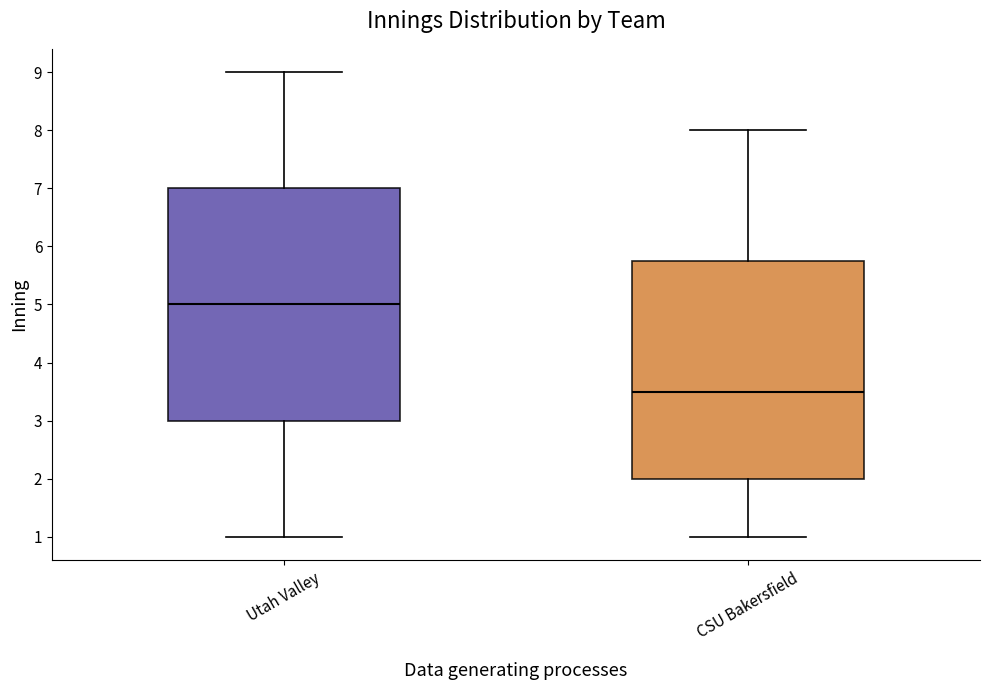

Which box's median line is the highest?

Utah Valley